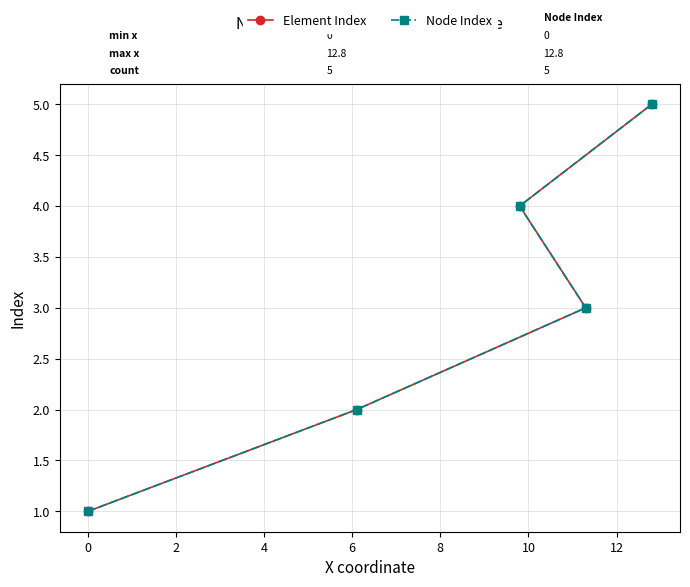

True or false: Node Index and Element Index cross at least once.

False